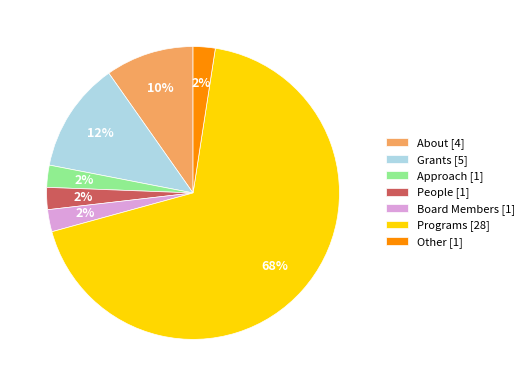

Is the sum of Board Members and People greater than half?

No